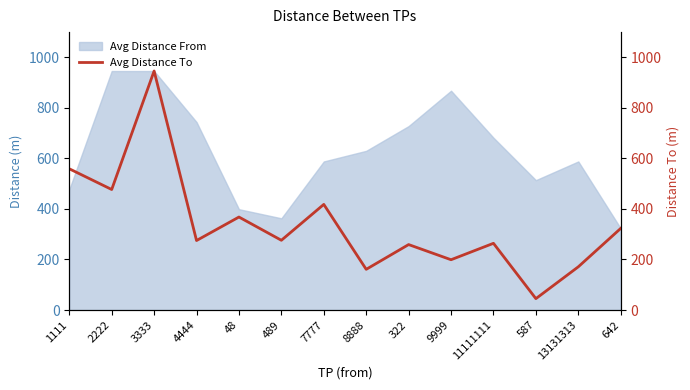

What is the highest value of the Avg Distance From series?

946